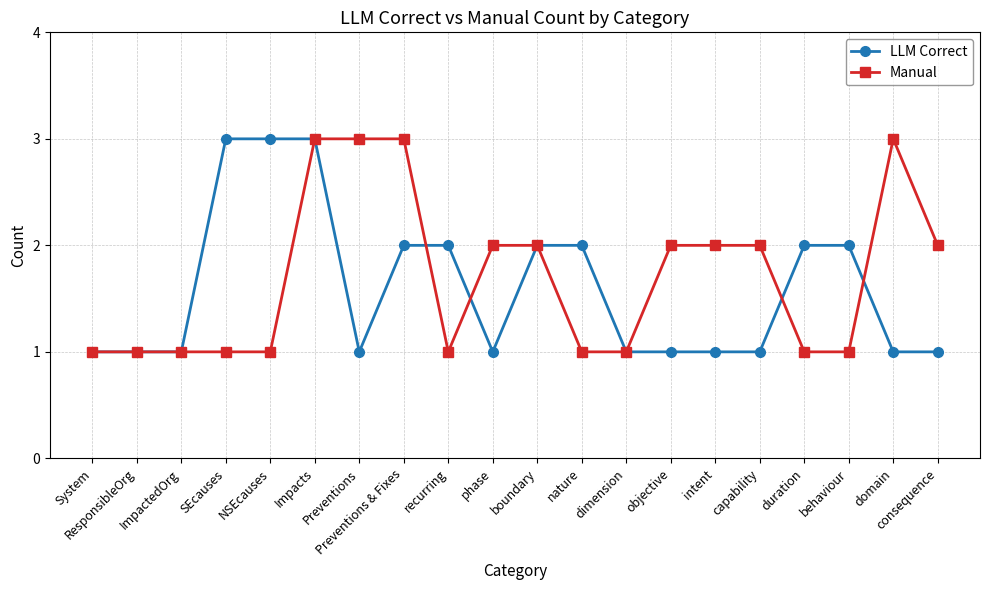

What is the maximum value for LLM Correct?

3